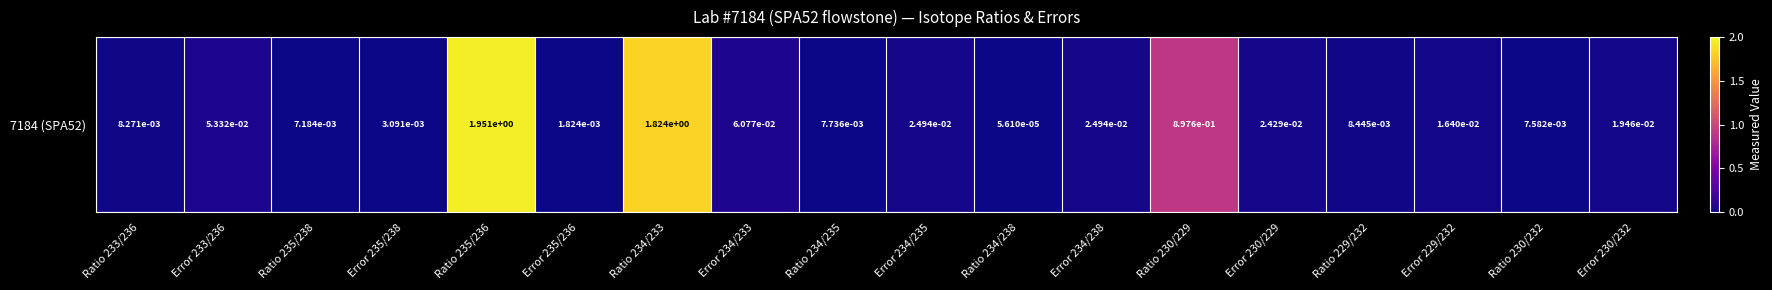

Which label corresponds to the smallest value in the chart?

Ratio 234/238